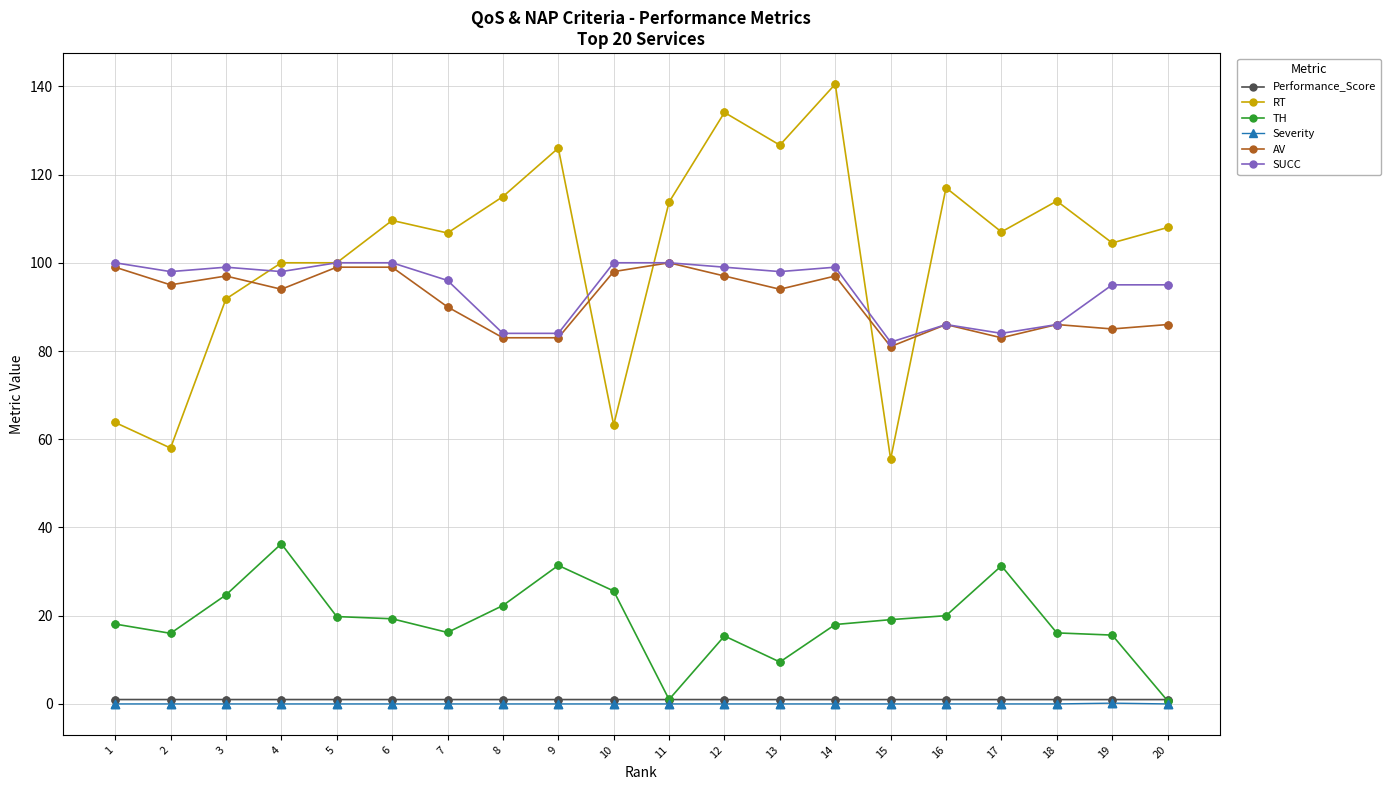

What is the total value across all series at 18?

303.1